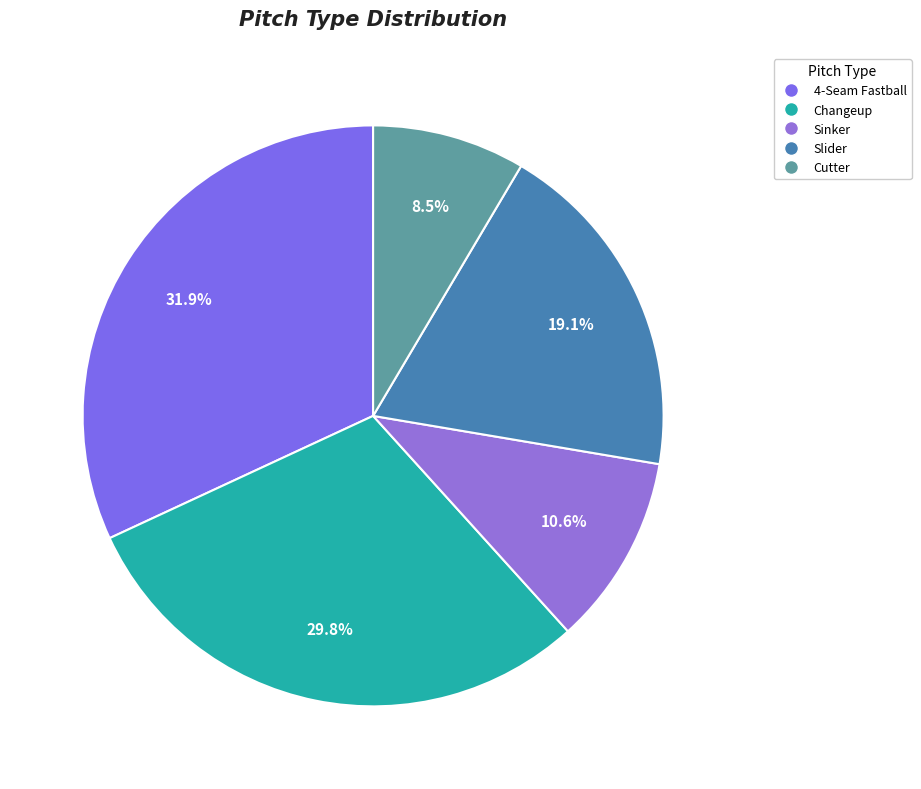

To the nearest percent, what percentage of the pie is Cutter?

9%